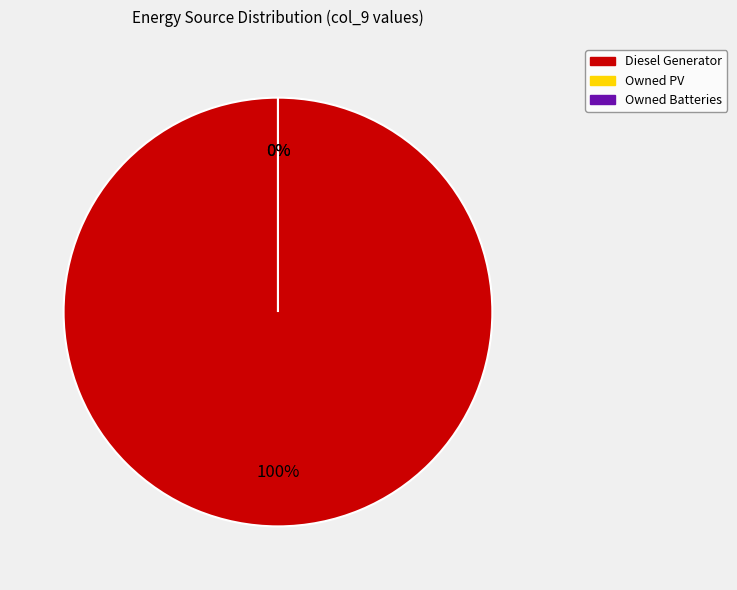

What portion of the pie excludes Owned PV?

100.0%